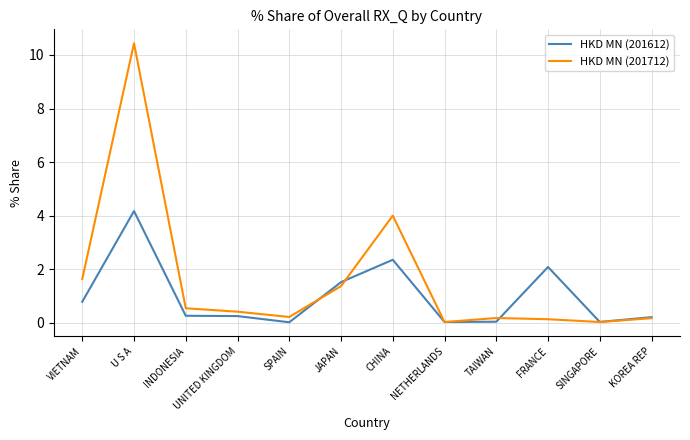

How many lines are shown in the chart?

2